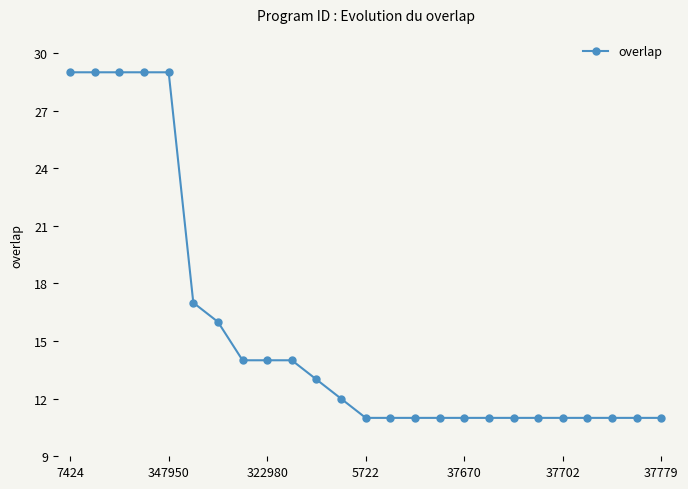

What is the value of the 24th point from the left?

11